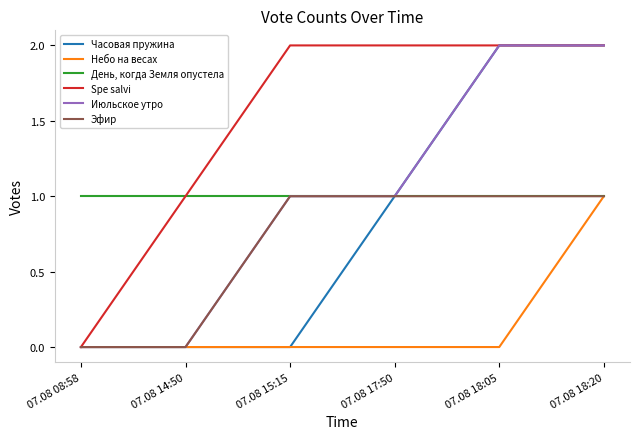

What position from the left is 07.08 14:50?

2